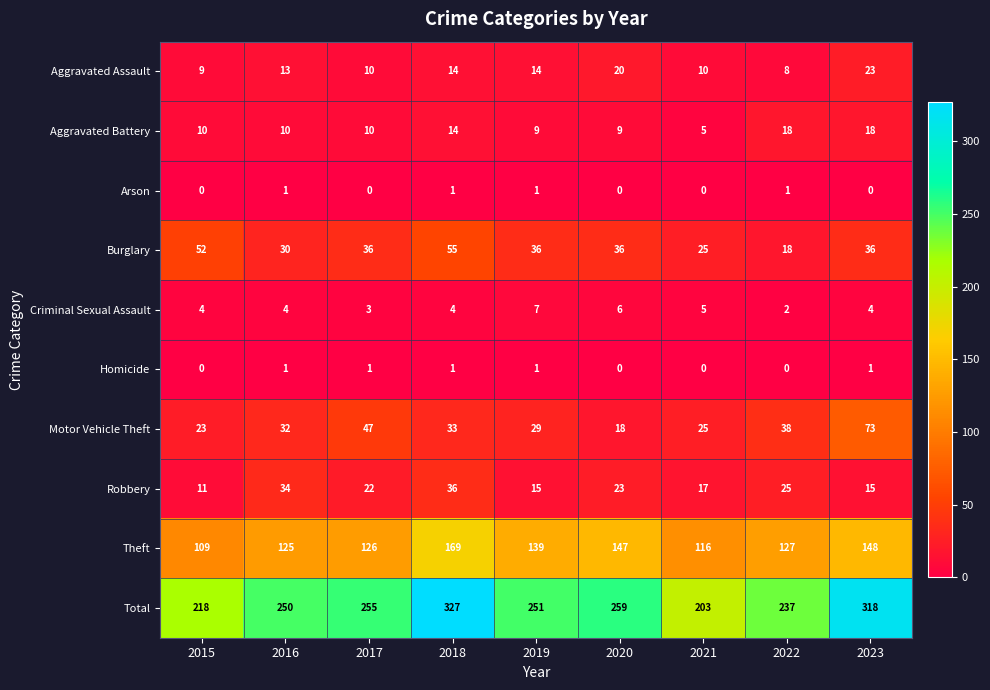

What value does the Aggravated Assault series have at 2017, to the nearest 10?

10